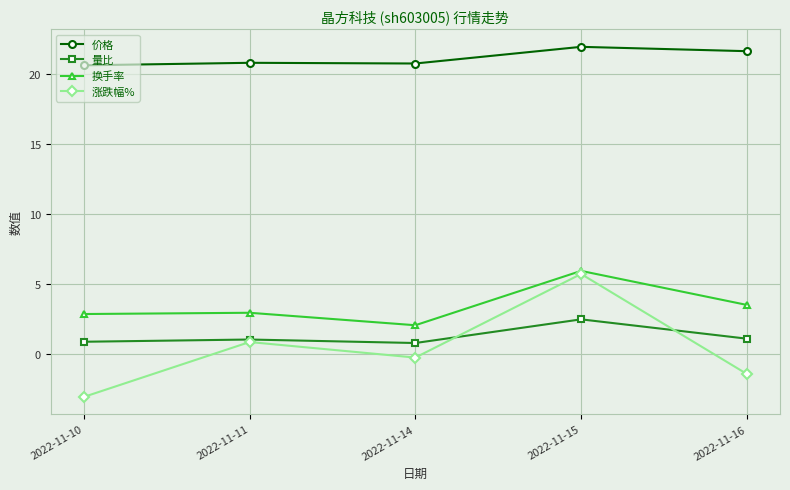

True or false: 涨跌幅% has more than 0 points higher than both neighbors.

True